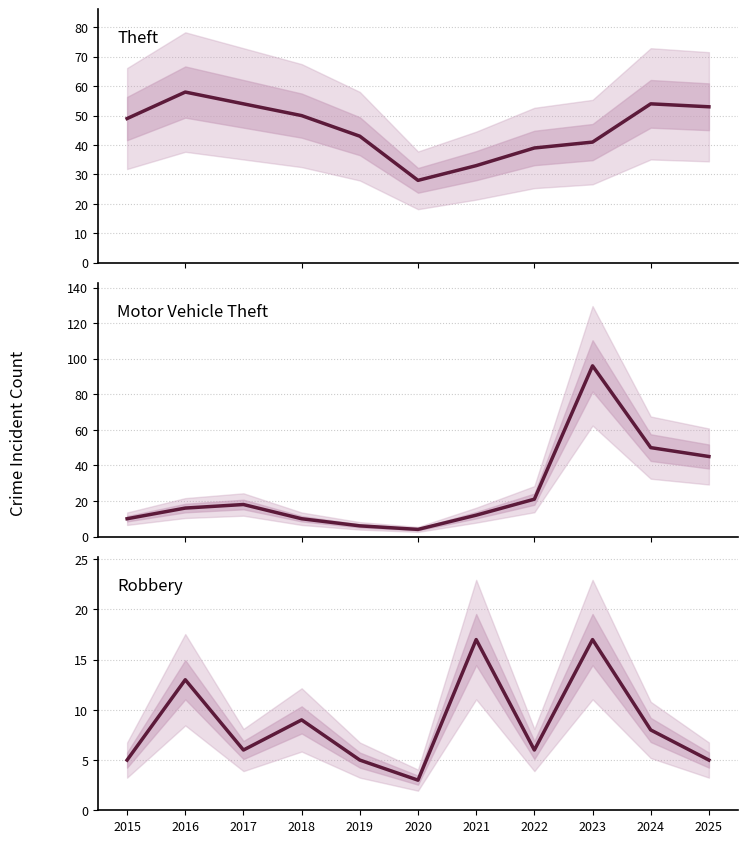

Reading left to right, list all the values displayed in this chart.

Theft: 49	58	54	50	43	28	33	39	41	54	53
Motor Vehicle Theft: 10	16	18	10	6	4	12	21	96	50	45
Robbery: 5	13	6	9	5	3	17	6	17	8	5